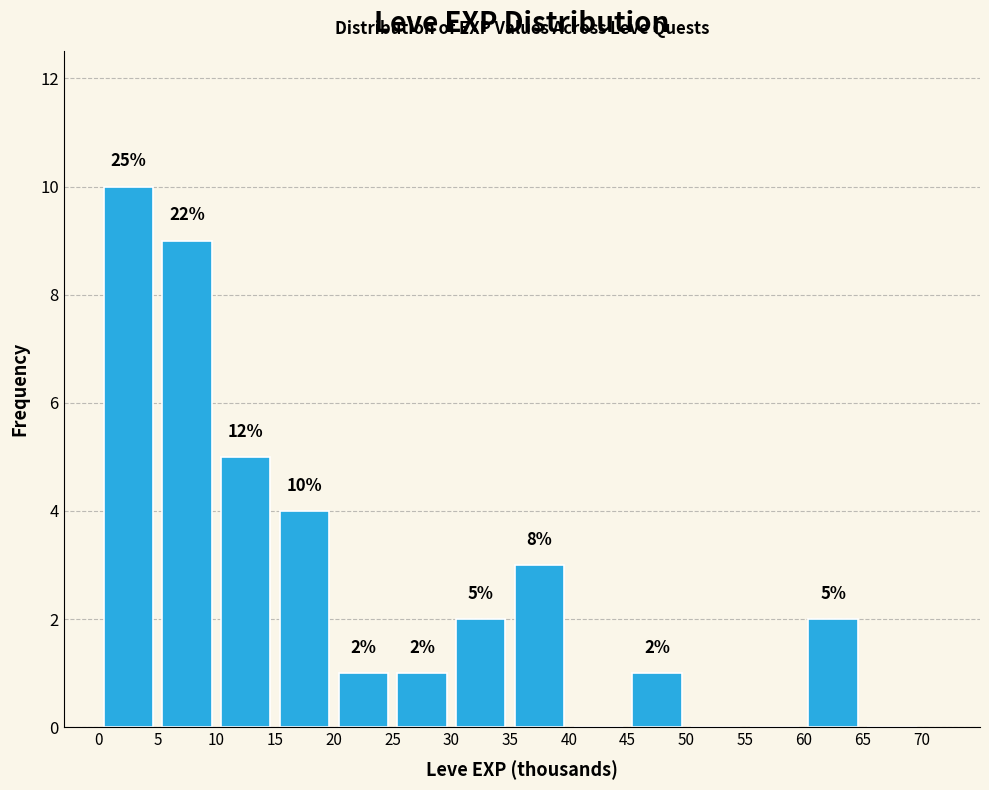

Over which range of the x-axis is the bar tallest?

0 to 5